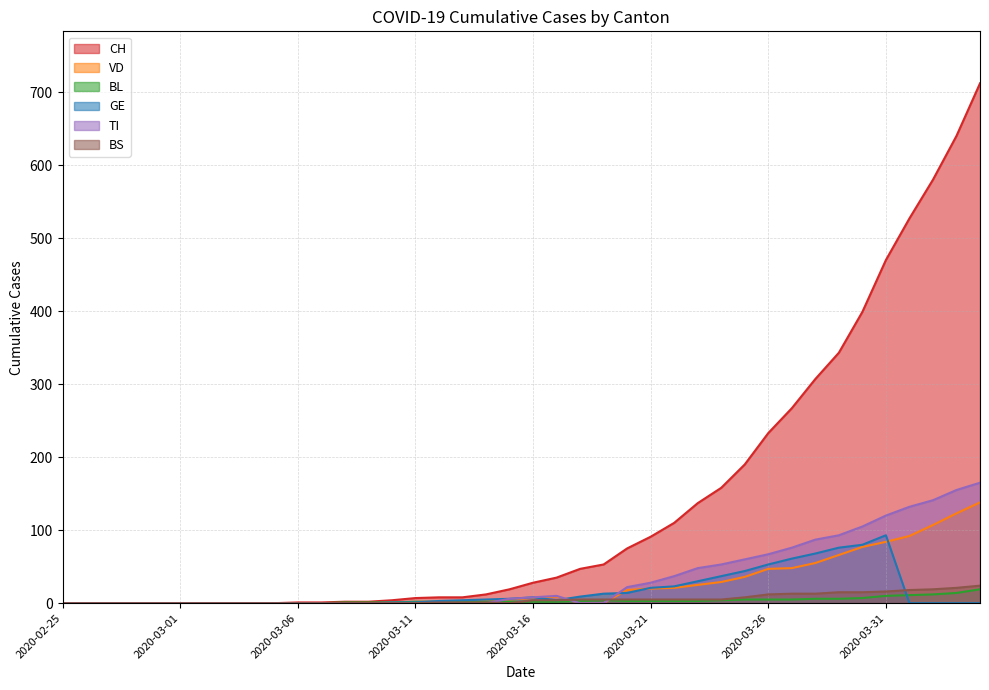

What is the sum of all VD values?

1012